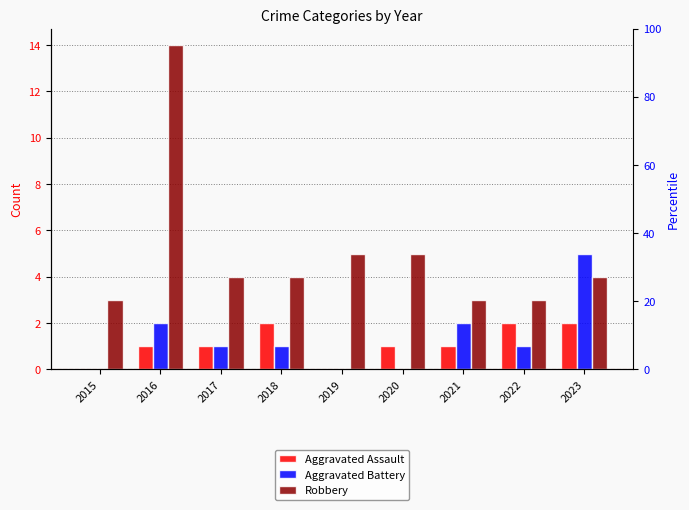

What is the average value of the Aggravated Assault series?

1